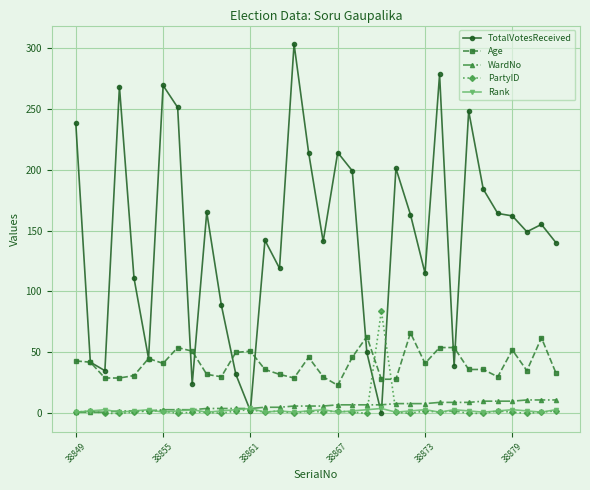

Which series has the widest spread of values?

TotalVotesReceived